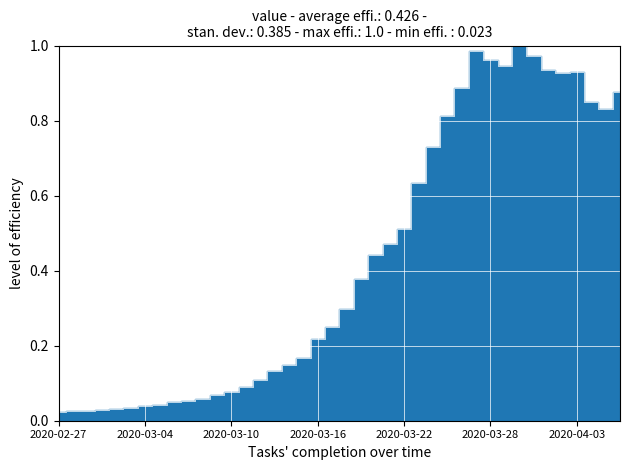

At which category does the data reach its first local valley?

2020-03-29